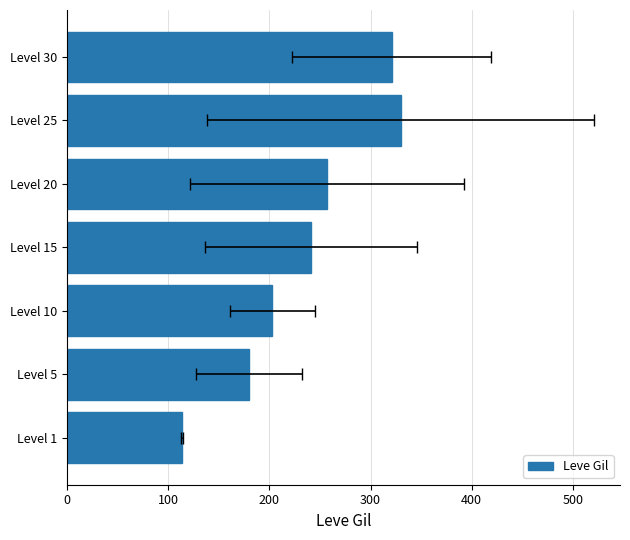

What is the difference between the values at Level 25 and Level 5?

149.7